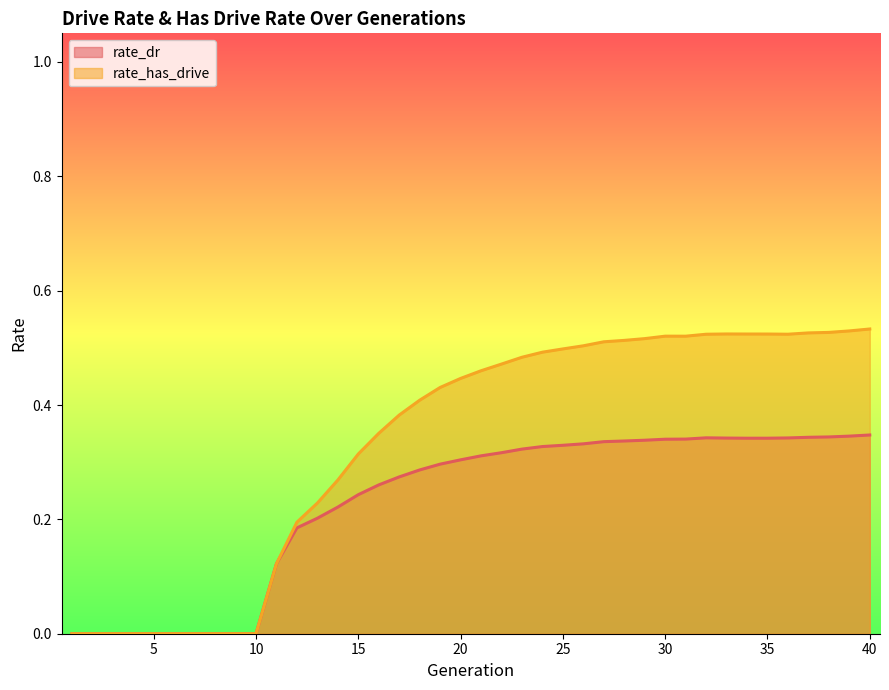

Rank the categories by rate_has_drive value from lowest to highest.

1, 2, 3, 4, 5, 6, 7, 8, 9, 10, 11, 12, 13, 14, 15, 16, 17, 18, 19, 20, 21, 22, 23, 24, 25, 26, 27, 28, 29, 31, 30, 32, 36, 35, 34, 33, 37, 38, 39, 40